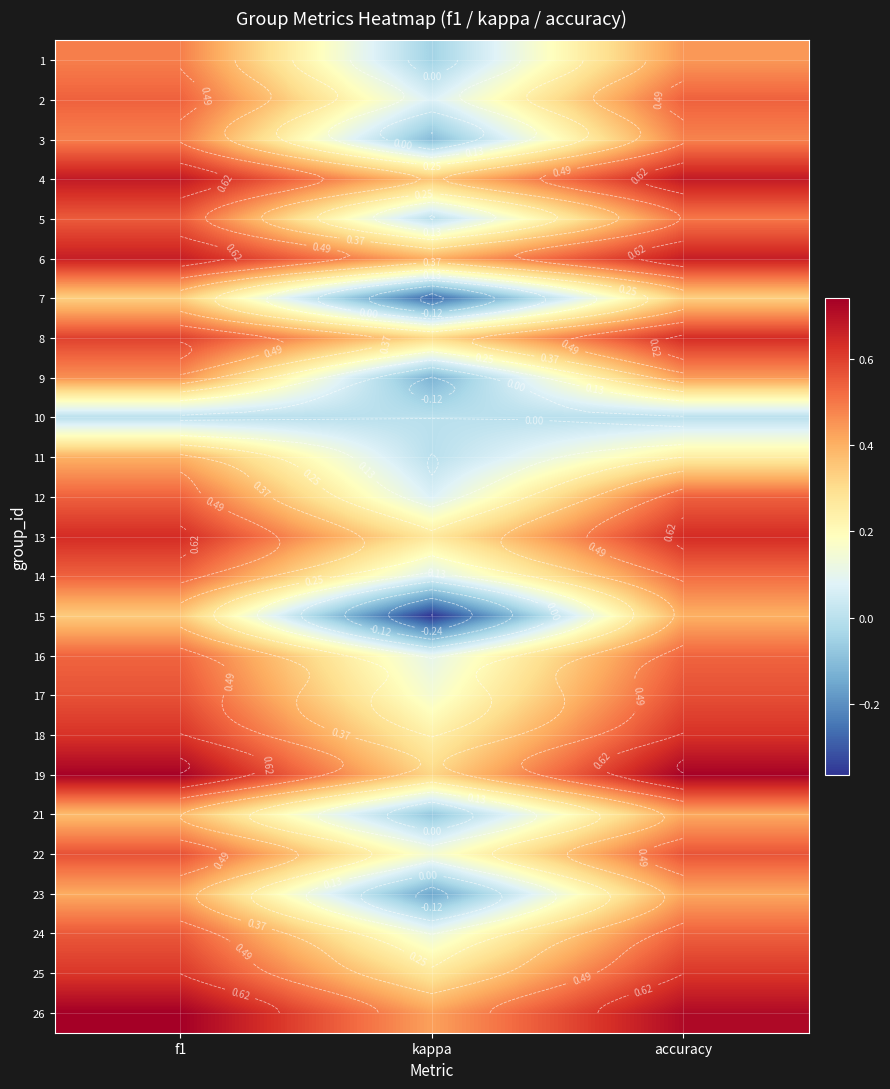

Is it true that 8 equals 0.2 at kappa?

False